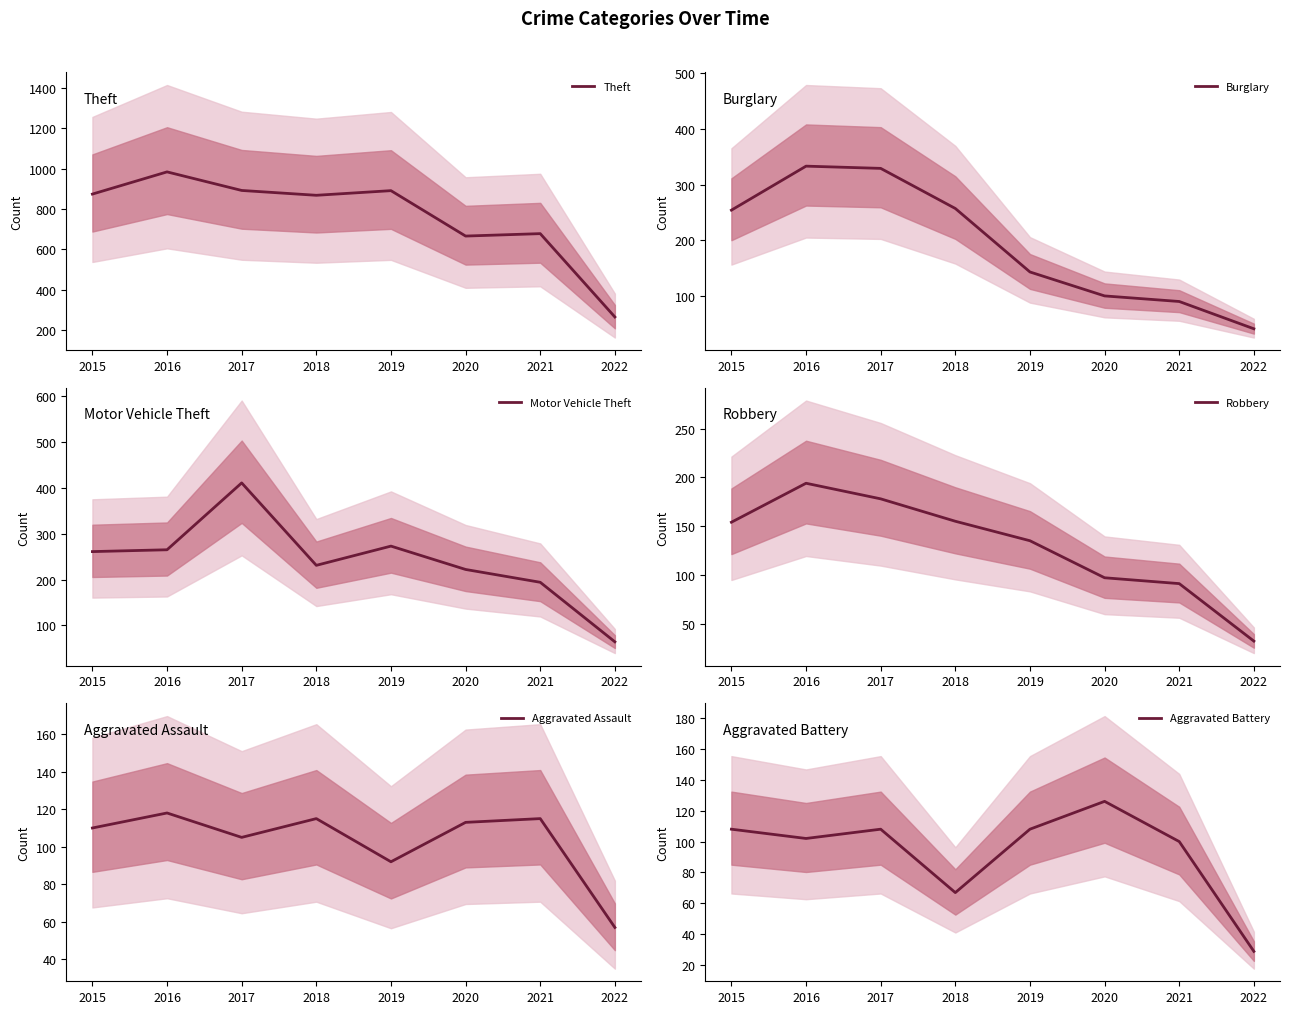

True or false: Motor Vehicle Theft and Aggravated Assault cross at least once.

False